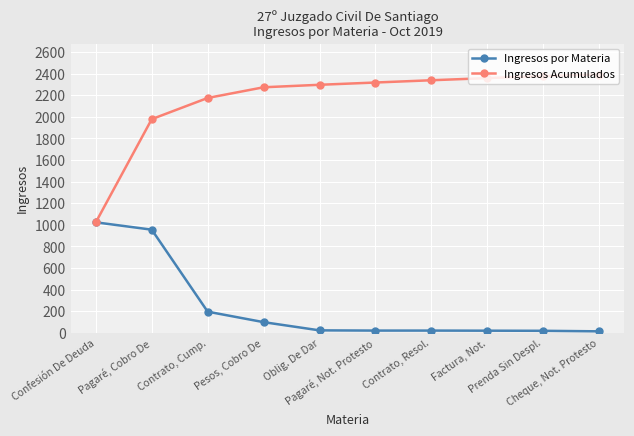

At how many categories does at least one series exceed 1466?

9